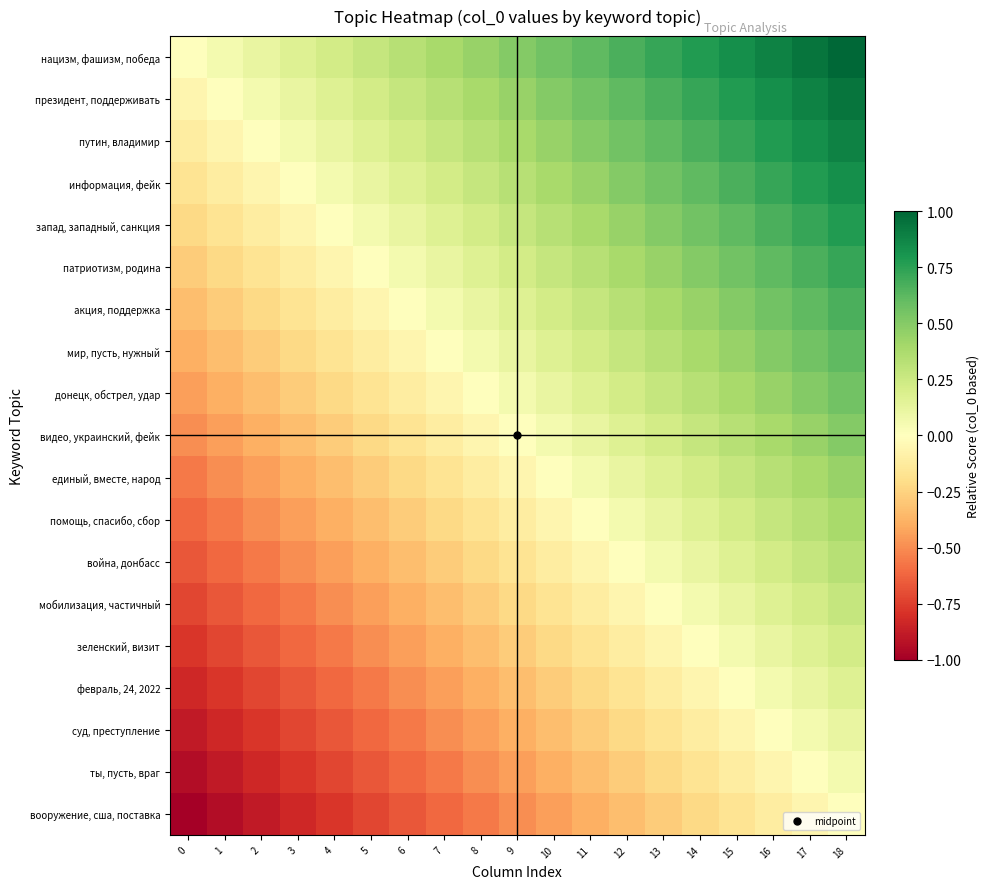

What is the difference between the highest and lowest values at 17?

1.0